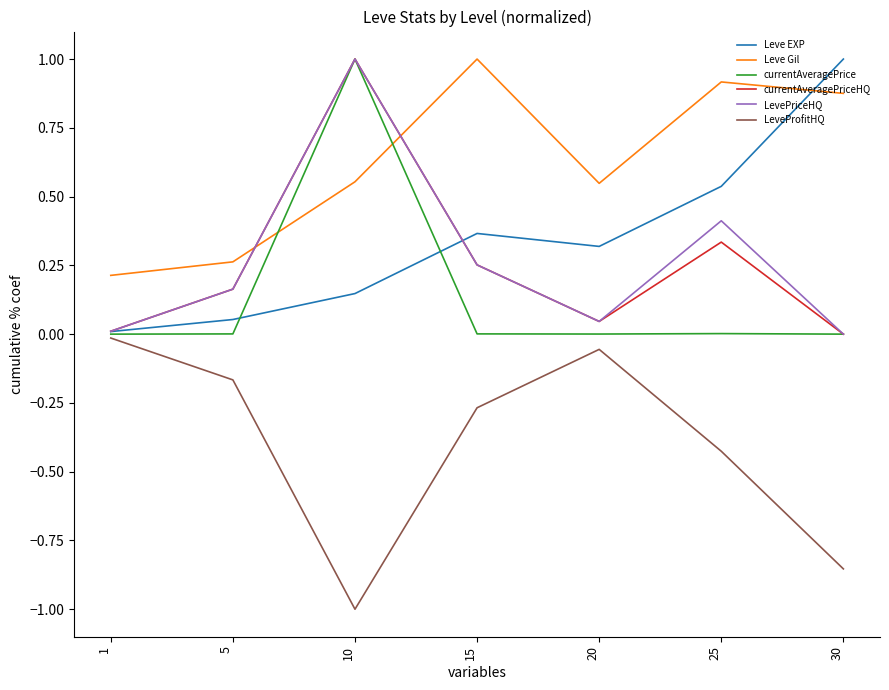

Is the value of Leve Gil at 30 greater than the value of Leve EXP at 1?

Yes